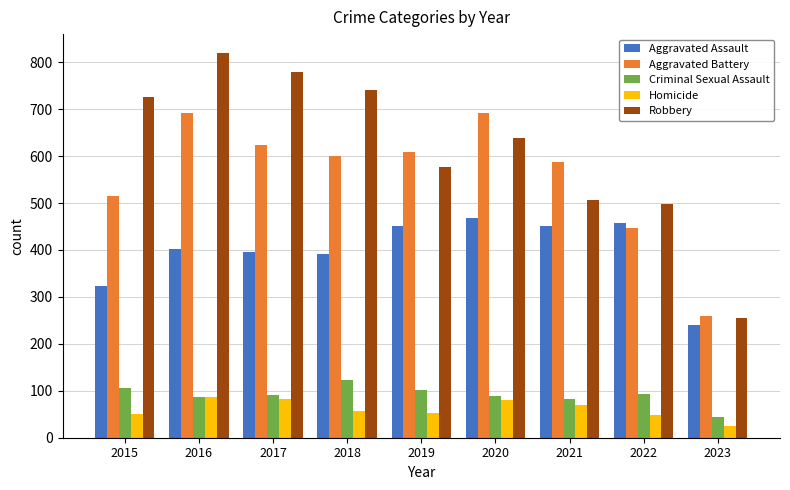

Rank the series by their maximum value, from highest to lowest.

Robbery, Aggravated Battery, Aggravated Assault, Criminal Sexual Assault, Homicide